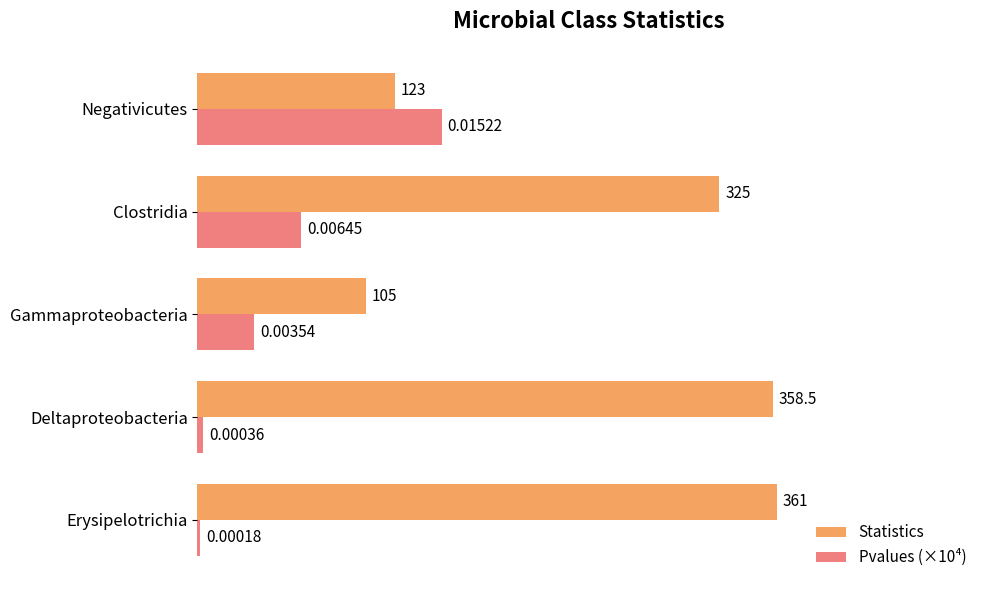

Where is Pvalues (×10⁴) nearest to the value 76?

Clostridia